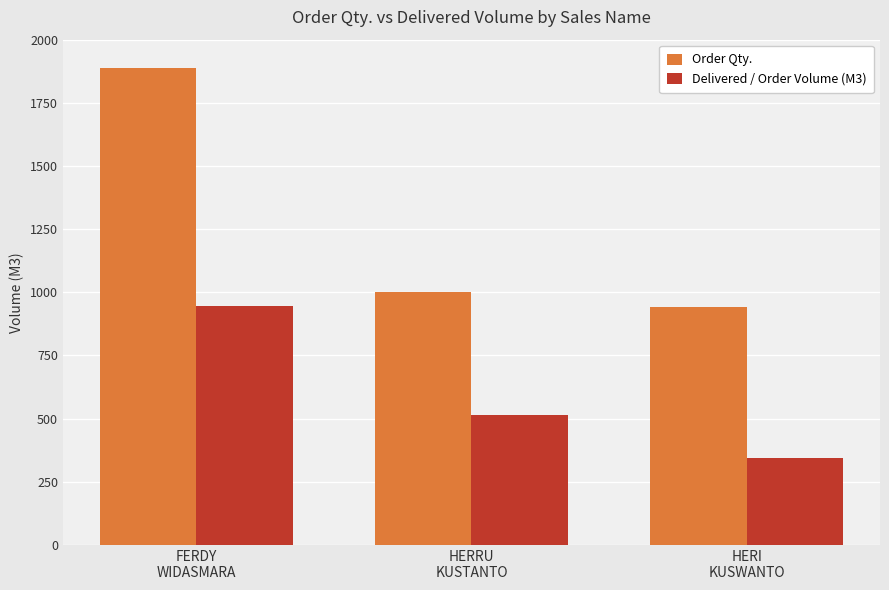

How many data points does each series have?

3